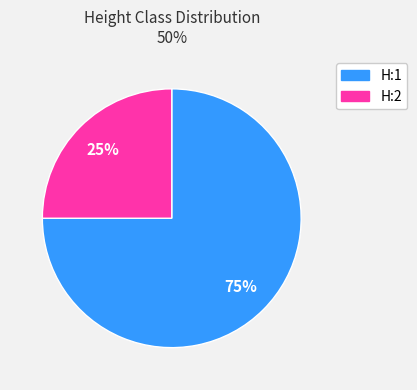

Is the sum of H:2 and H:1 greater than half?

Yes